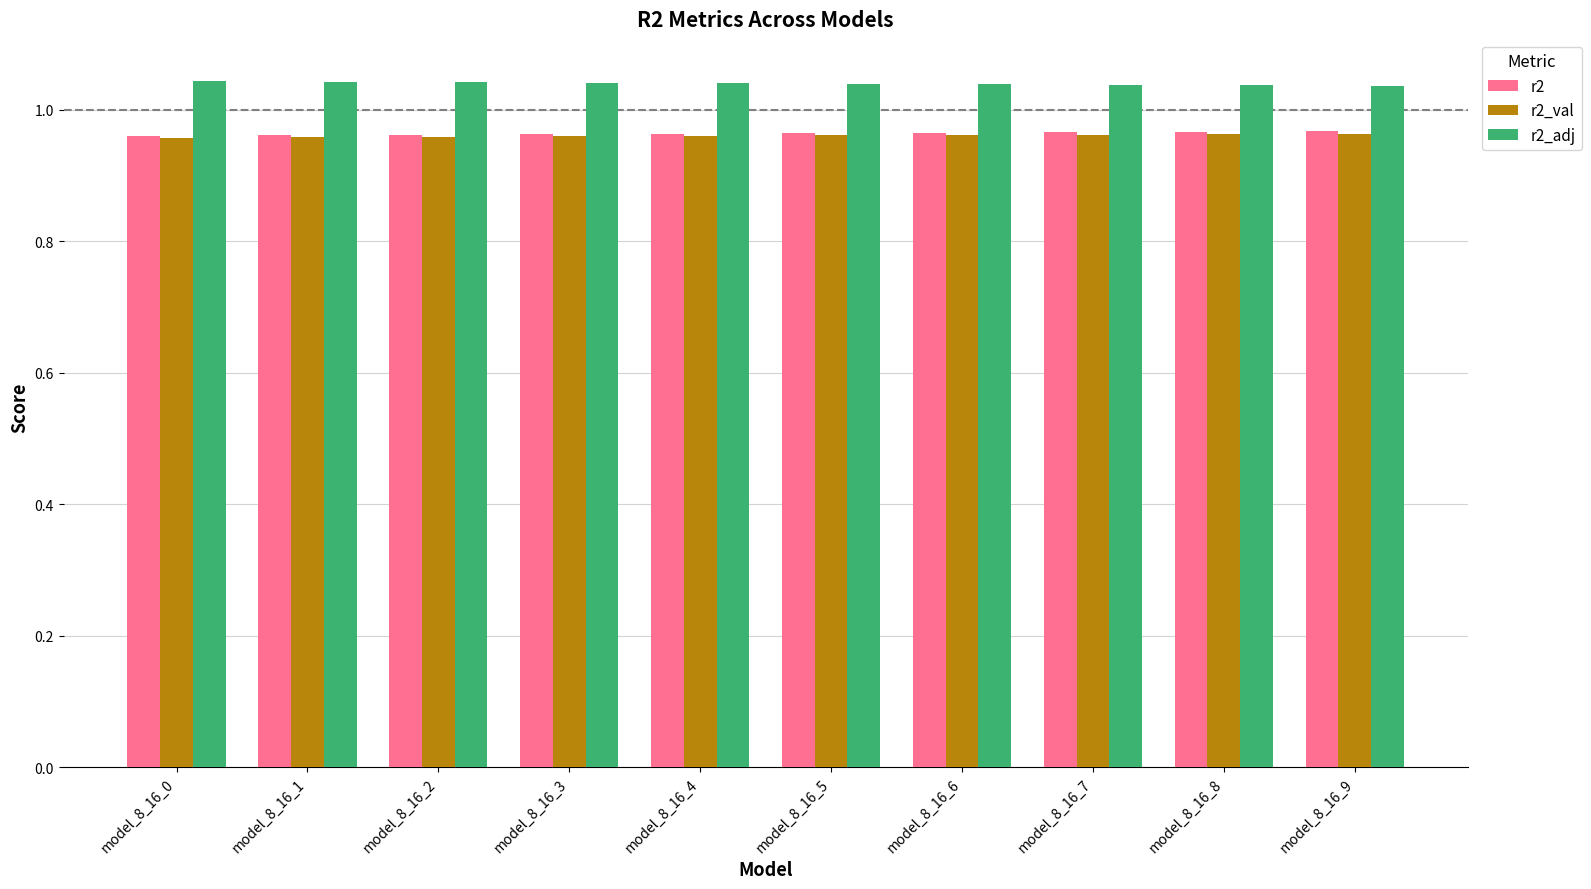

How many series are shown in this chart?

3